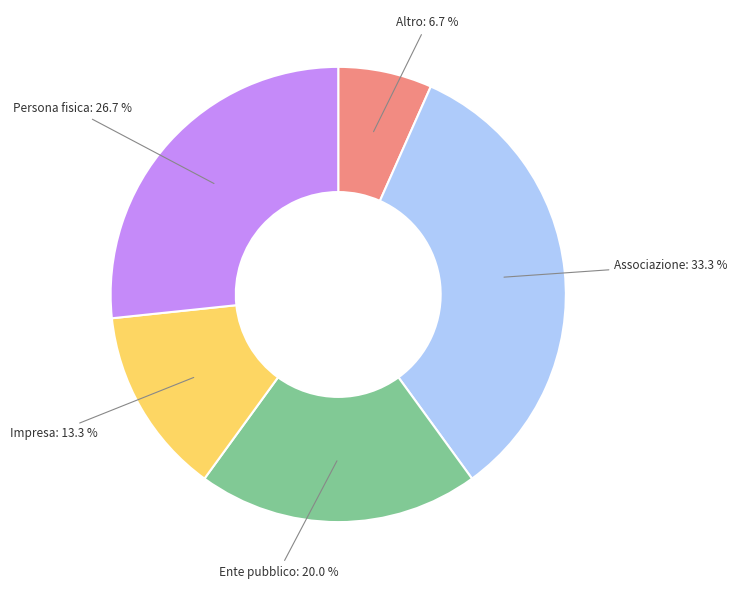

How many segments does this pie chart have?

5